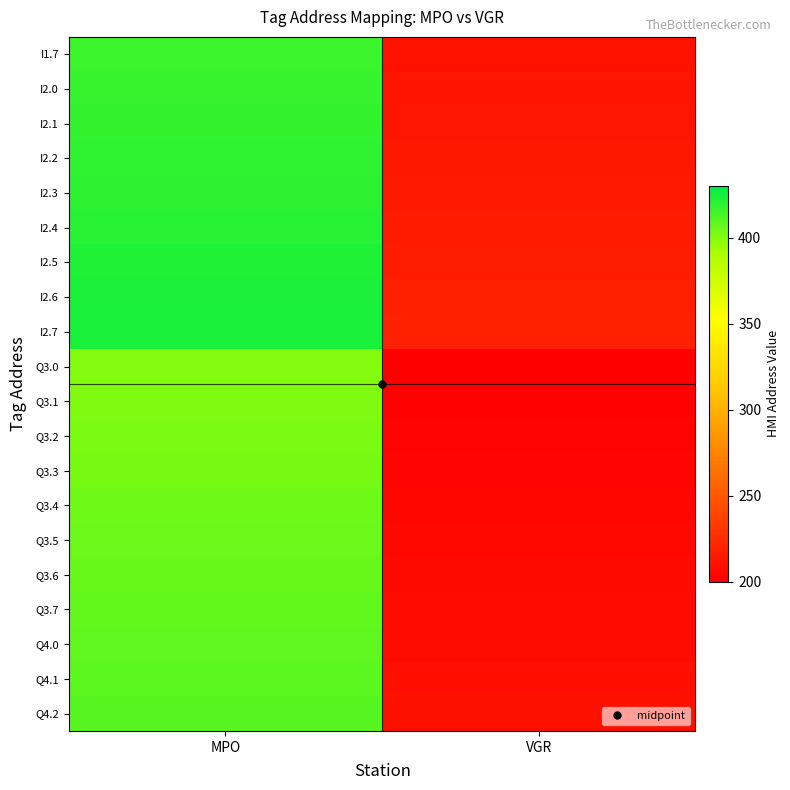

Reading left to right, transcribe all the data shown in this chart.

I1.7: MPO=416	VGR=211
I2.0: MPO=417	VGR=212
I2.1: MPO=418	VGR=213
I2.2: MPO=419	VGR=214
I2.3: MPO=420	VGR=215
I2.4: MPO=421	VGR=216
I2.5: MPO=422	VGR=217
I2.6: MPO=423	VGR=218
I2.7: MPO=424	VGR=219
Q3.0: MPO=400	VGR=200
Q3.1: MPO=401	VGR=201
Q3.2: MPO=402	VGR=202
Q3.3: MPO=403	VGR=203
Q3.4: MPO=404	VGR=204
Q3.5: MPO=405	VGR=205
Q3.6: MPO=406	VGR=206
Q3.7: MPO=407	VGR=207
Q4.0: MPO=408	VGR=208
Q4.1: MPO=409	VGR=209
Q4.2: MPO=410	VGR=210